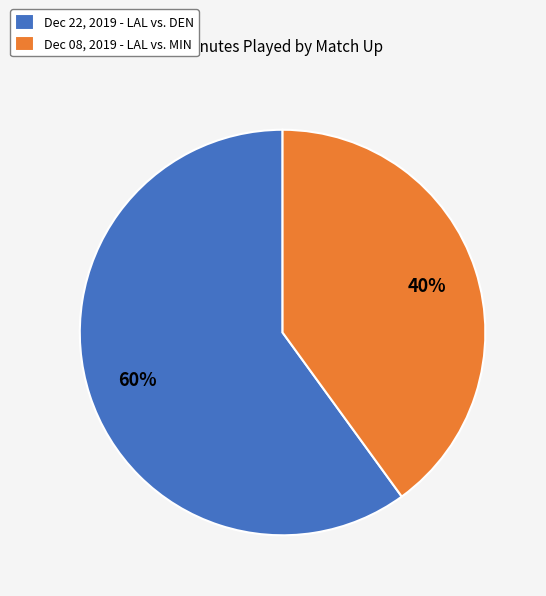

How many segments does this pie chart have?

2